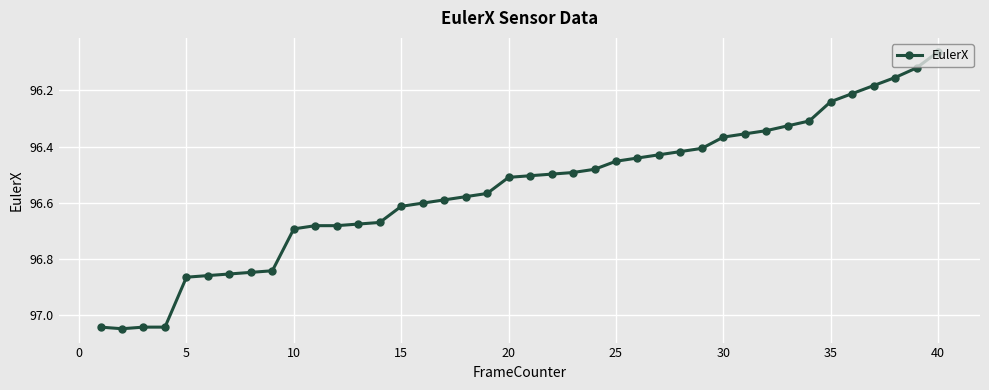

What is the difference between the maximum and minimum values?

1.0